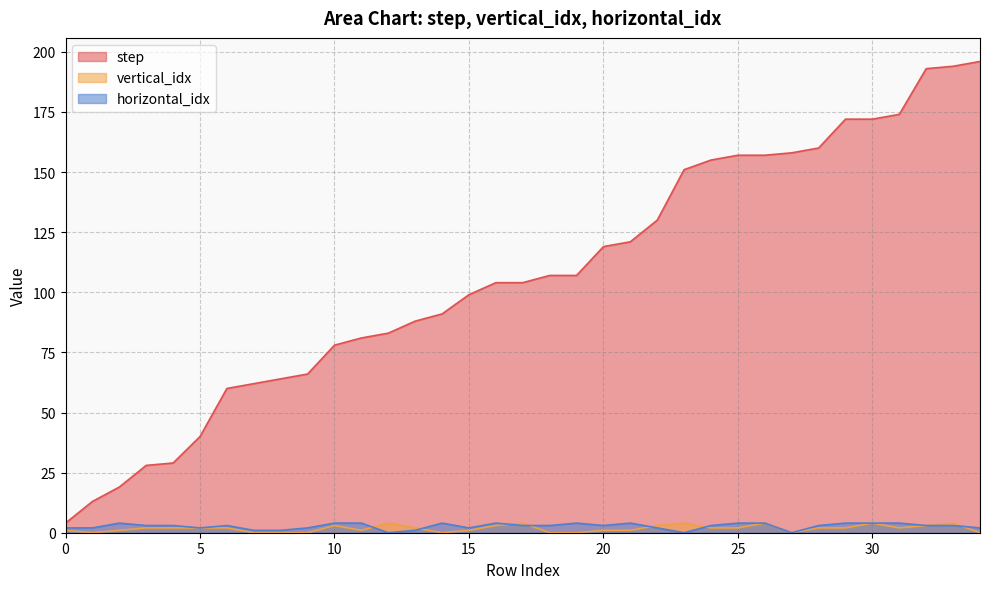

At how many categories does at least one series exceed 53?

29